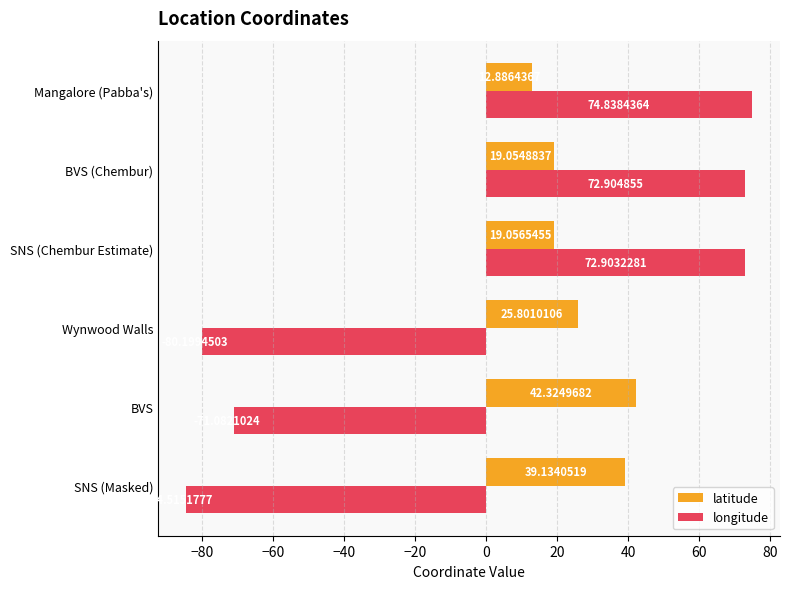

What is the spread (max minus min) of values at Mangalore (Pabba's)?

62.0